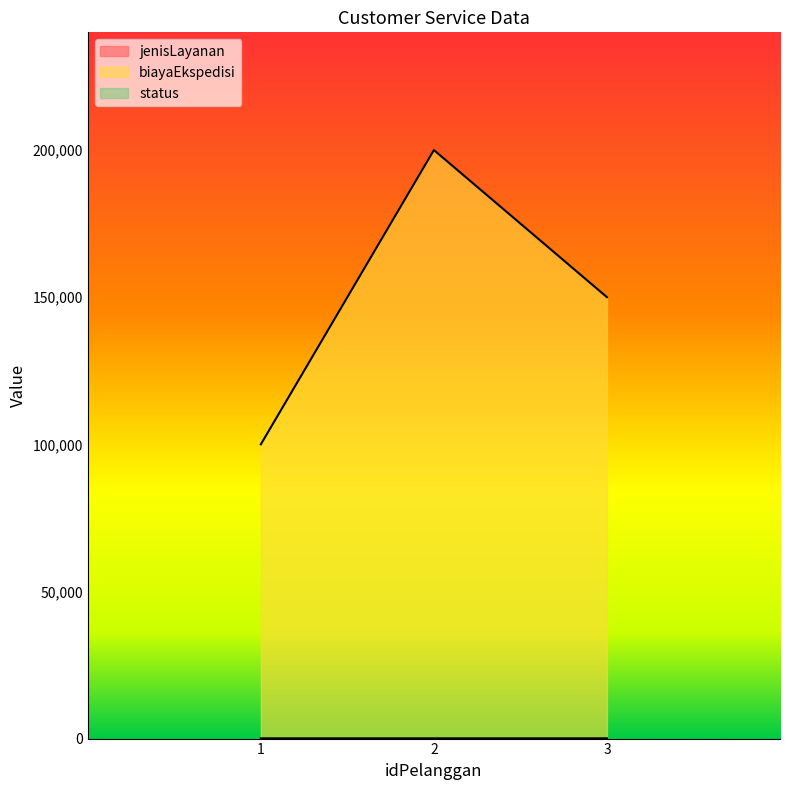

Between 2 and 3, which series saw the biggest shift?

biayaEkspedisi